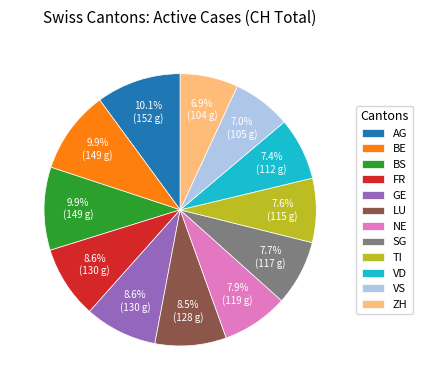

Does any single category account for the majority?

No